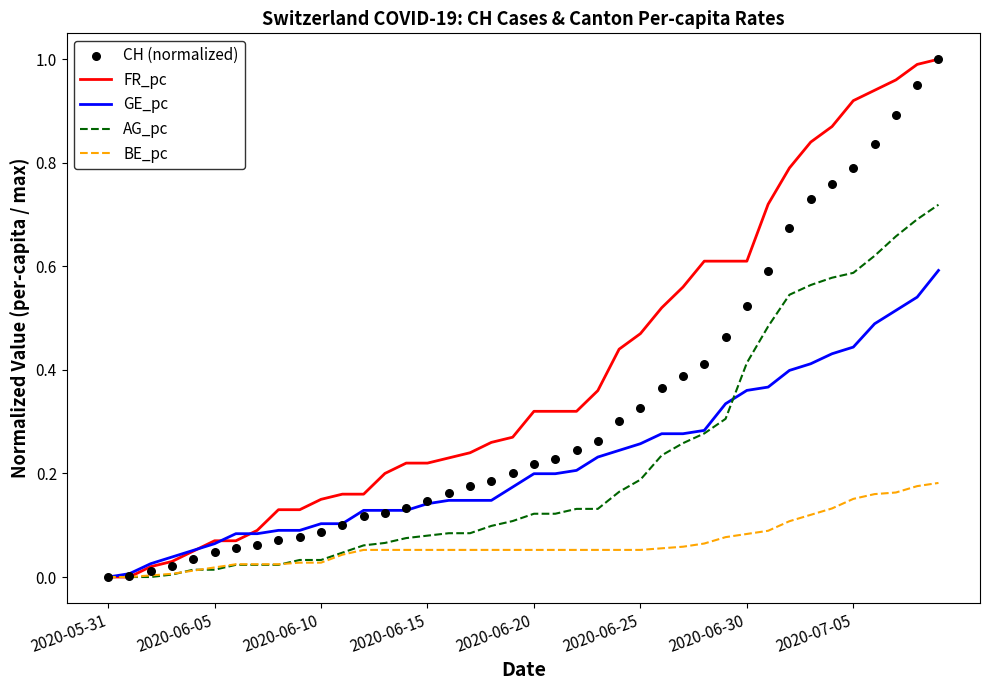

The BE_pc series shows 0.1 at 2020-05-31. True or false?

False